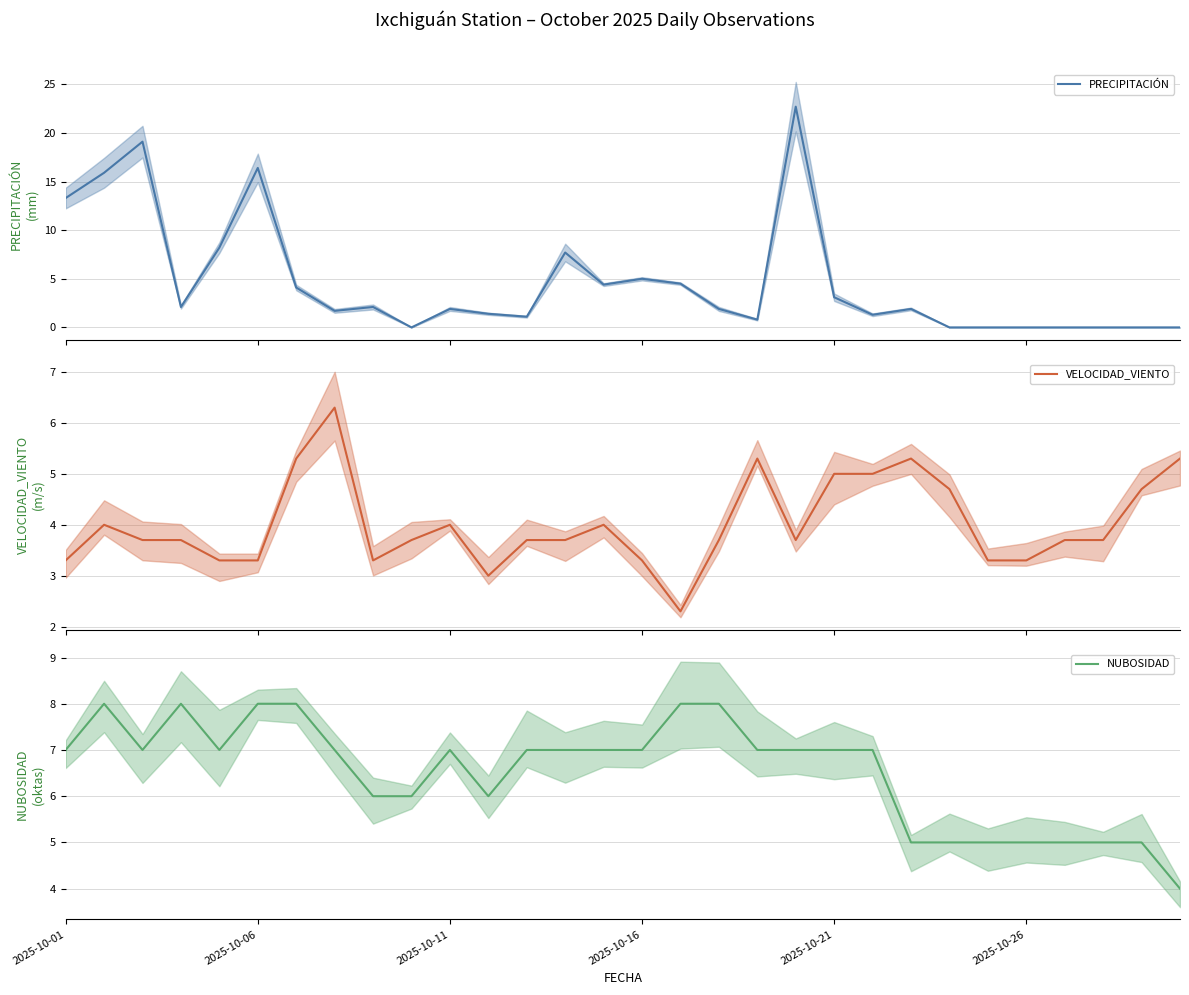

How many data points in PRECIPITACIÓN are above 1?

21